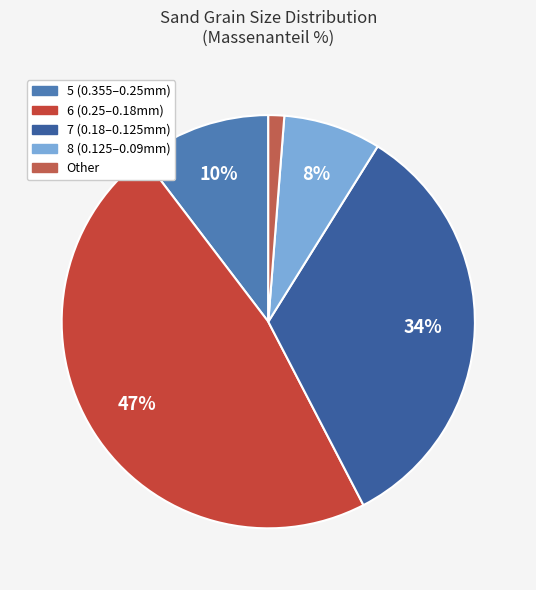

To the nearest percent, what is the average slice percentage?

20%